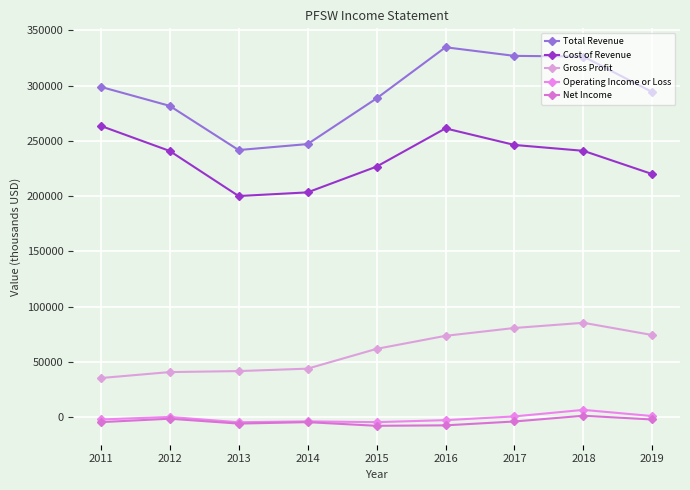

Which category has the lowest value across all series?

2015